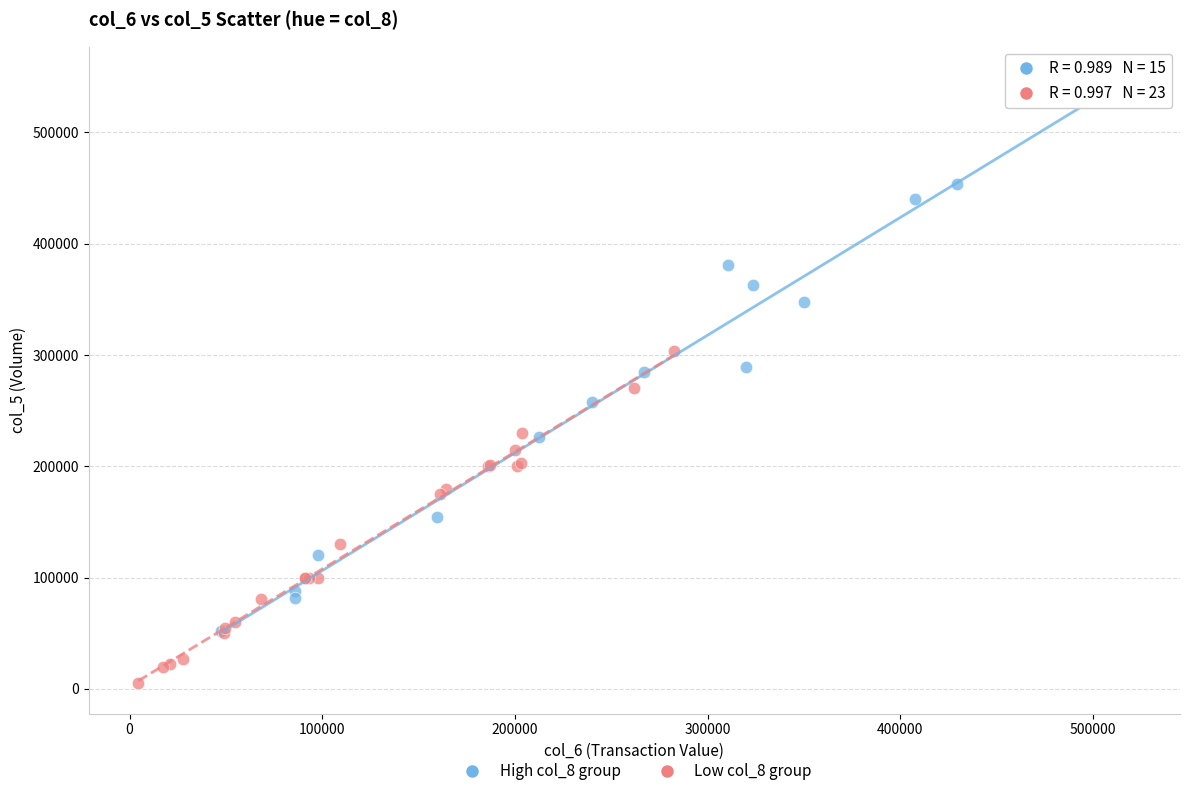

Which series reaches the minimum Y coordinate?

Low col_8 group